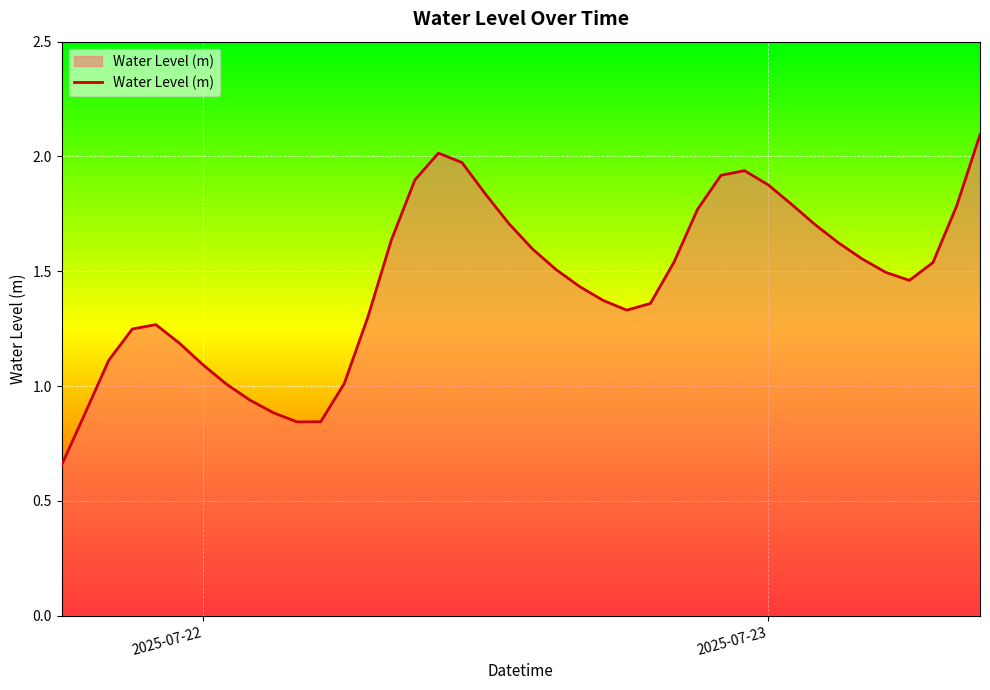

What is the maximum value shown in the chart?

2.1